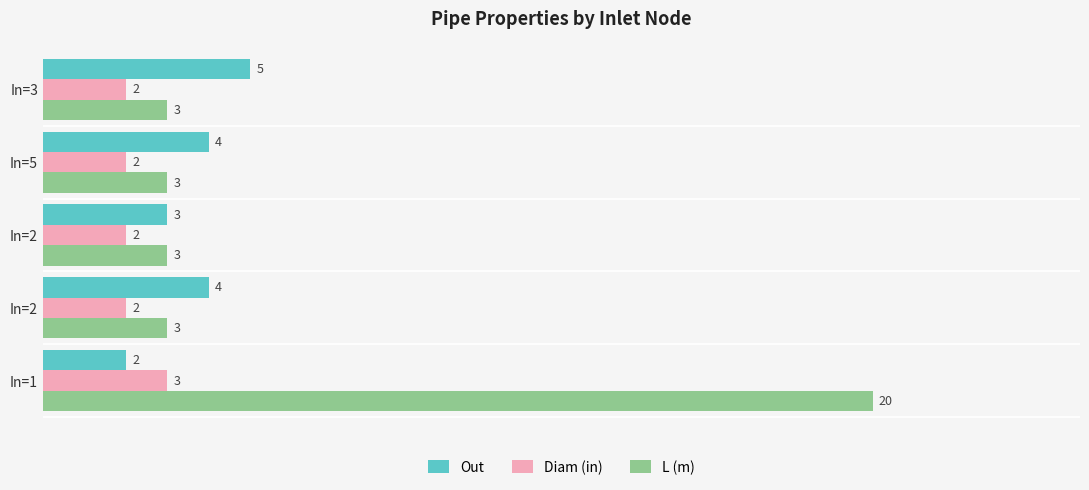

How many data points does each series have?

5